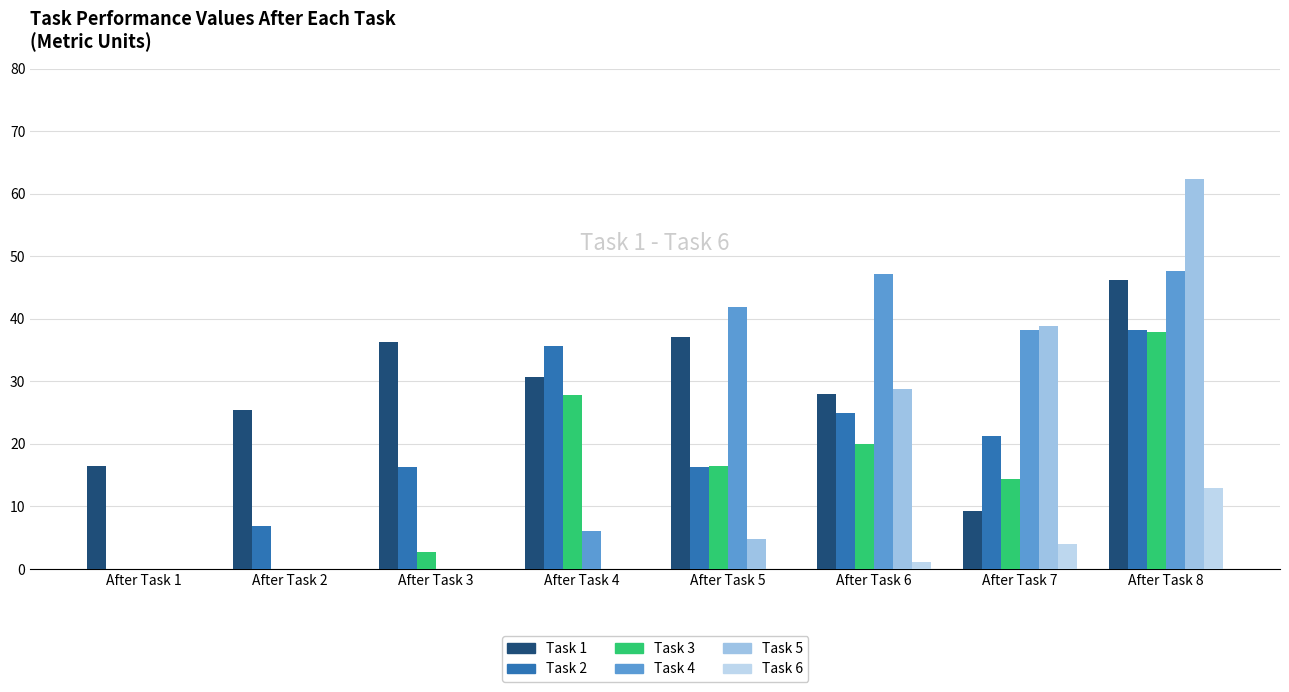

At which label does Task 2 first exceed 21?

After Task 4